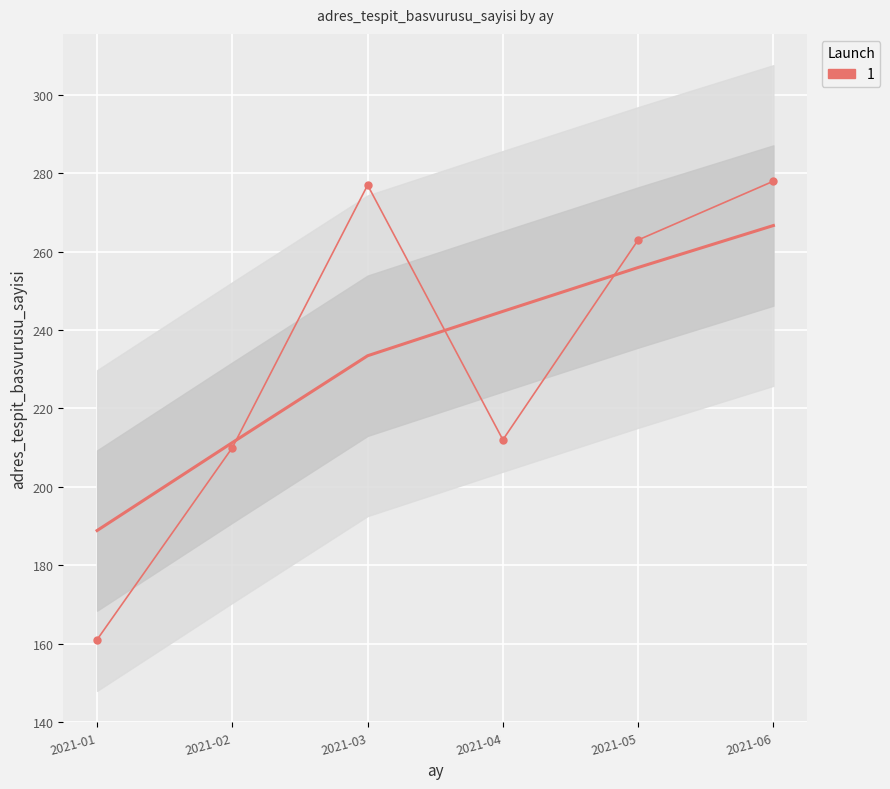

Which has a higher value, 2021-06 or 2021-01?

2021-06